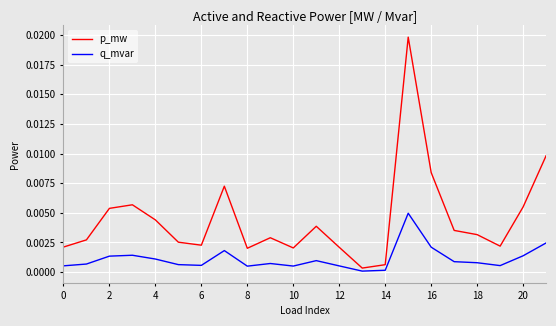

Rank the series by their average value, from highest to lowest.

p_mw, q_mvar